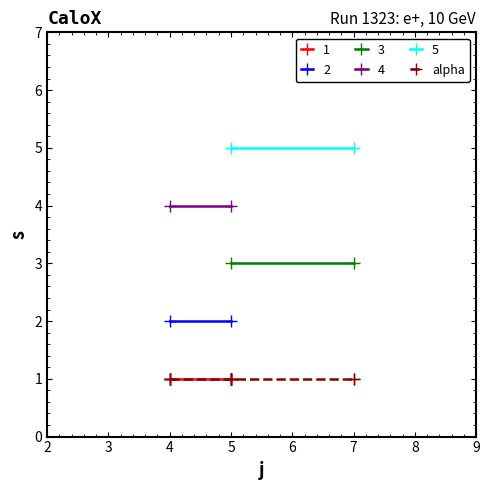

At which category does s reach its first local valley?

3